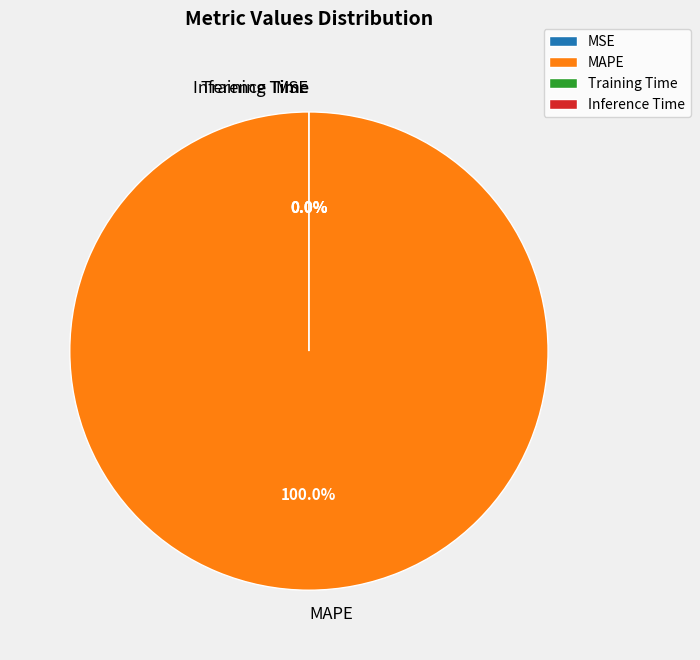

To the nearest percent, what is the combined percentage of MAPE and MSE?

100%